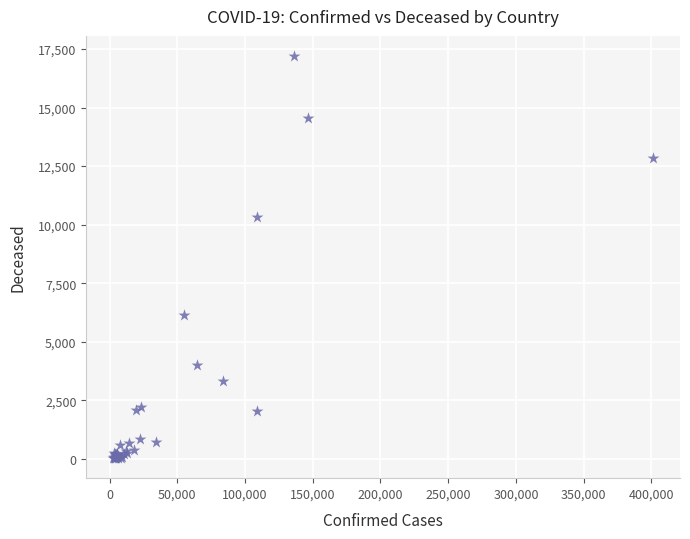

What Y value in the scatter plot is closest to 8619?

10328